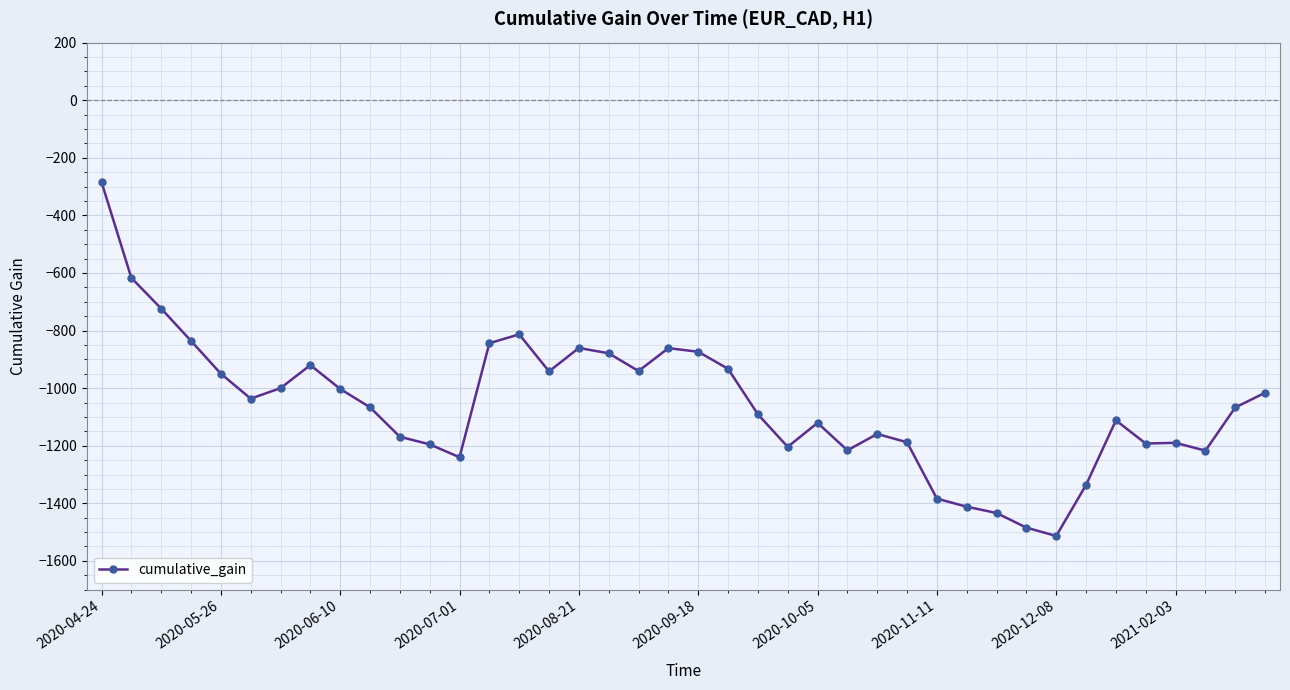

What is the minimum value shown in the chart?

-1513.4